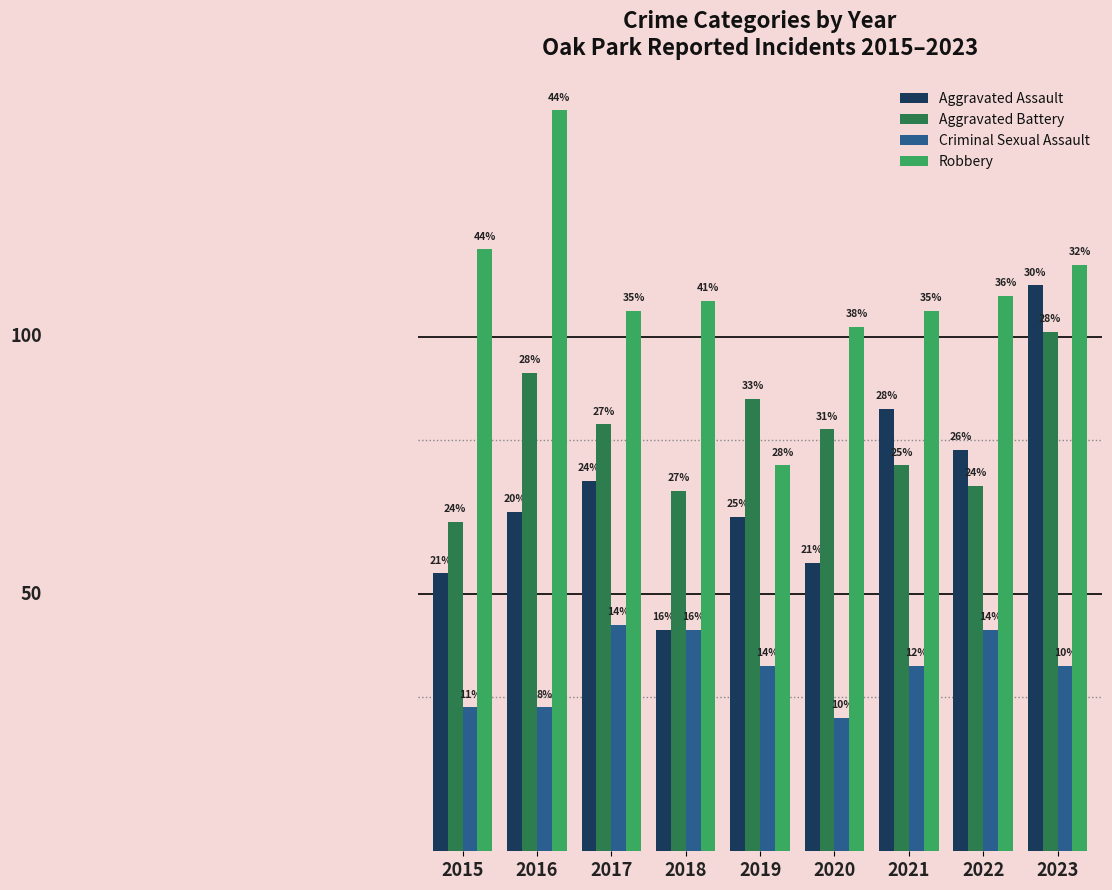

Are the bars grouped side by side (vs. stacked)?

Yes